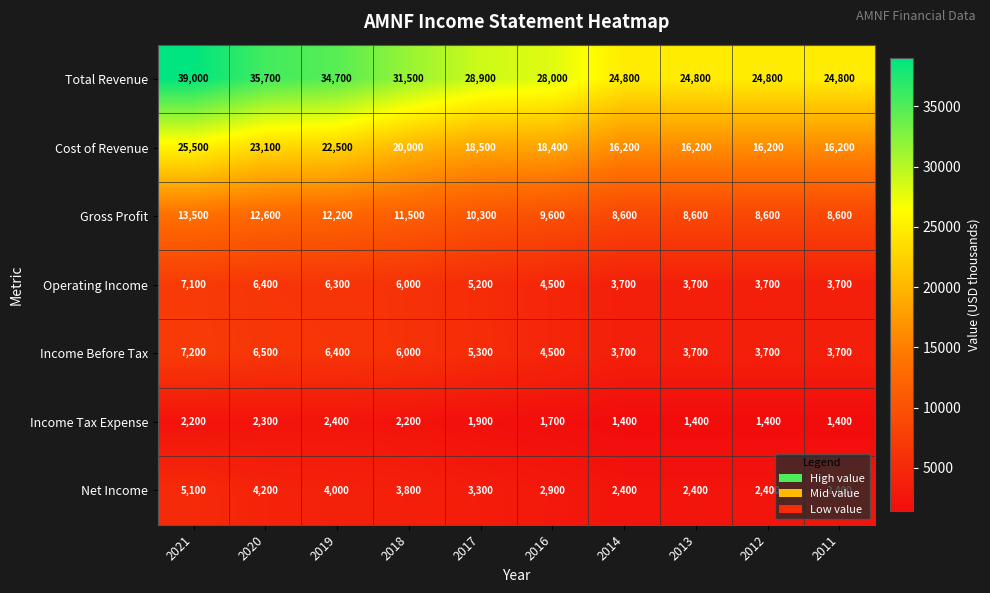

What is the greatest value displayed?

39000